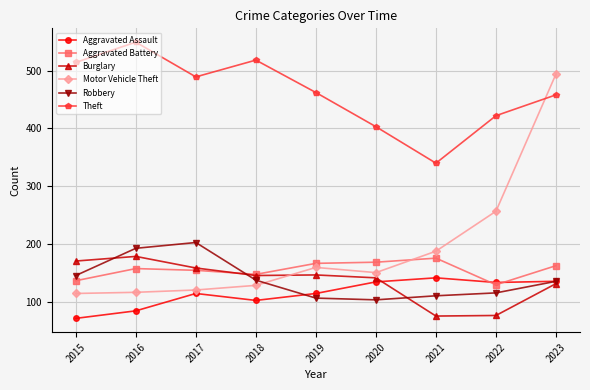

True or false: Motor Vehicle Theft has a value of 160 at 2019.

True